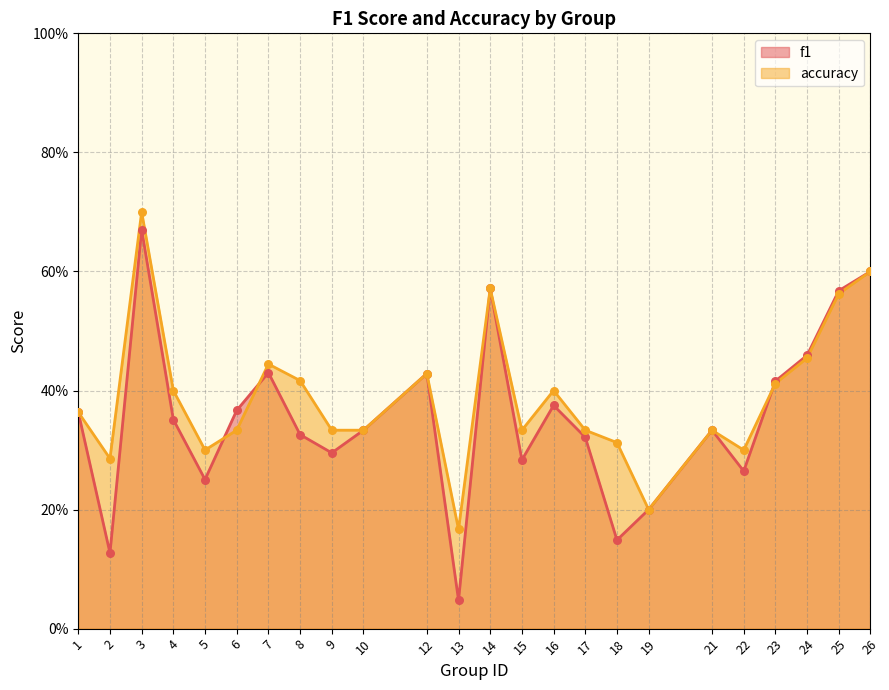

Which series has the widest spread of Y values?

f1